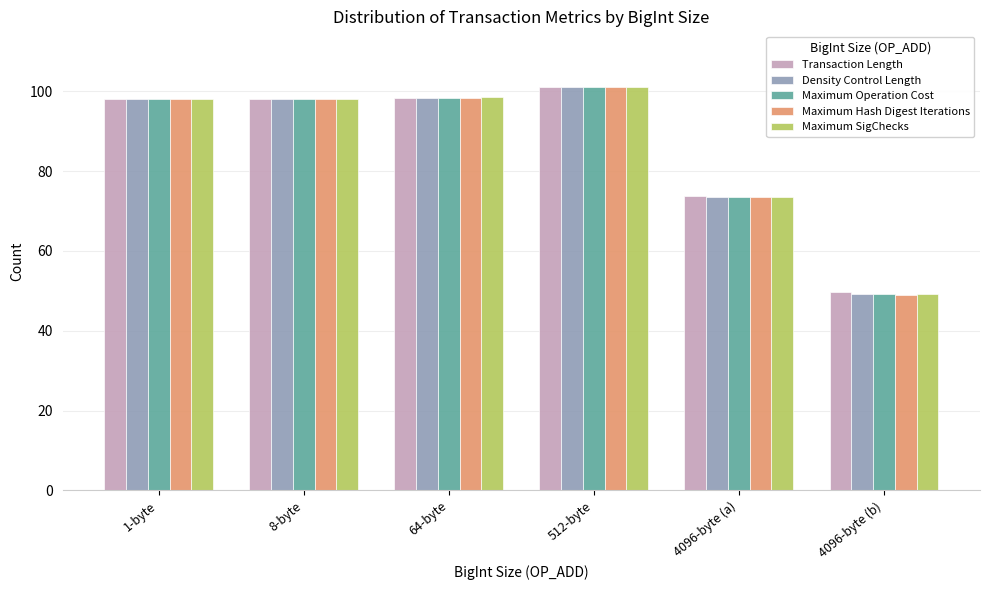

What is the average value of the Transaction Length series?

86.5